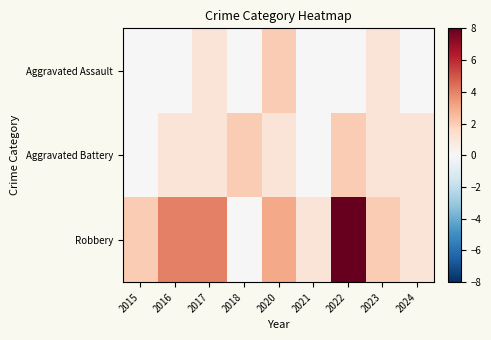

Which series changed the most between 2017 and 2021?

Robbery